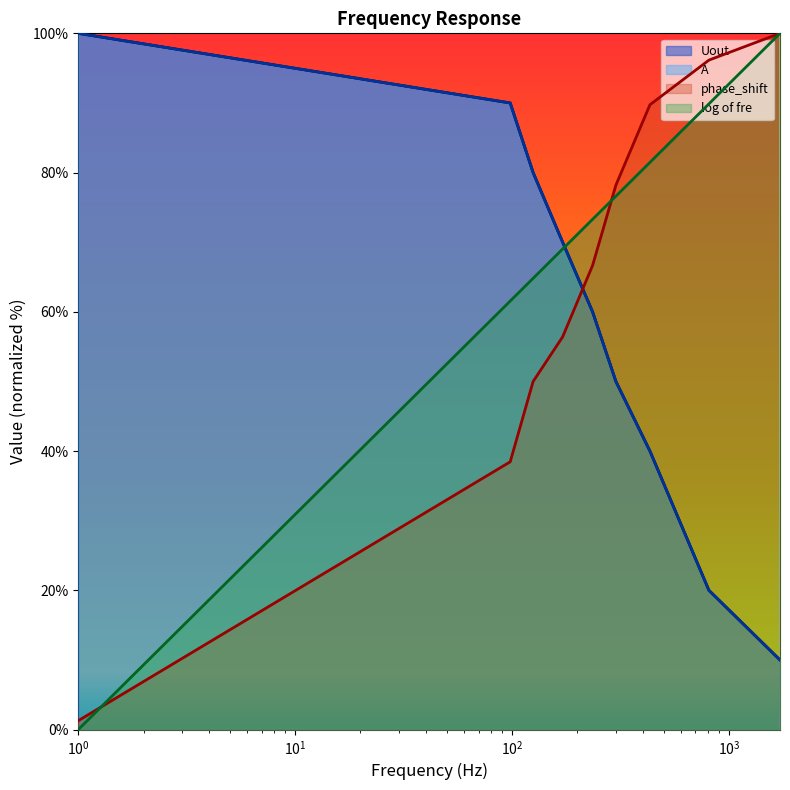

How many values in the Uout series are below 60?

4